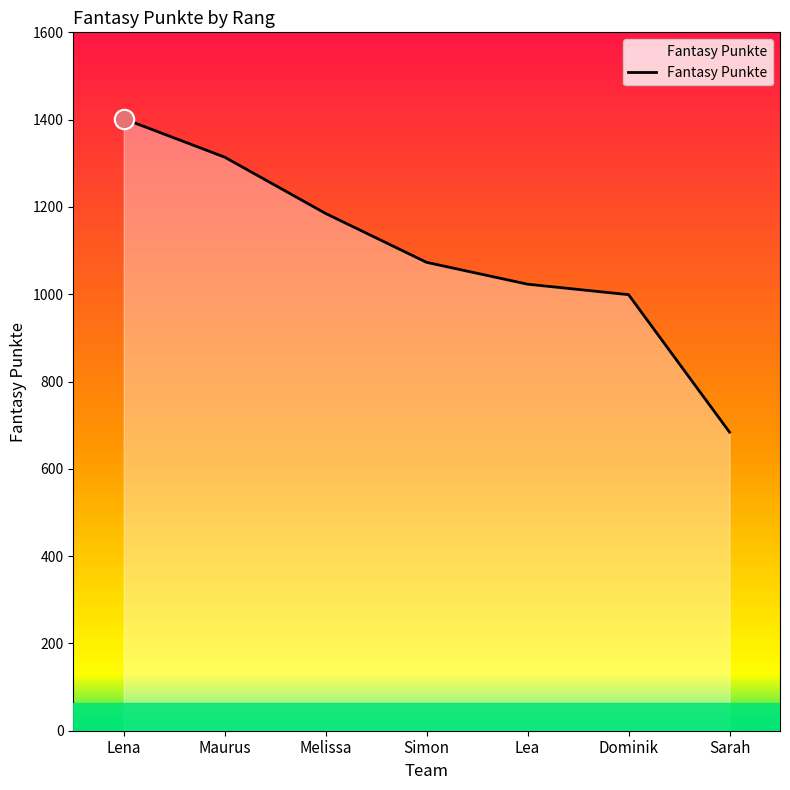

True or false: there are more than 1 points higher than both neighbors.

False